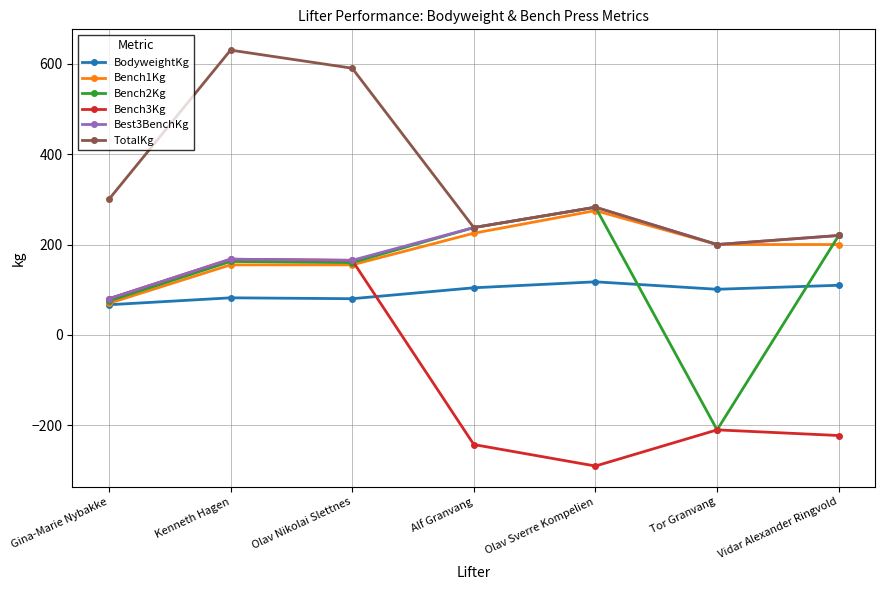

Between Kenneth Hagen and Alf Granvang, which series saw the biggest shift?

Bench3Kg